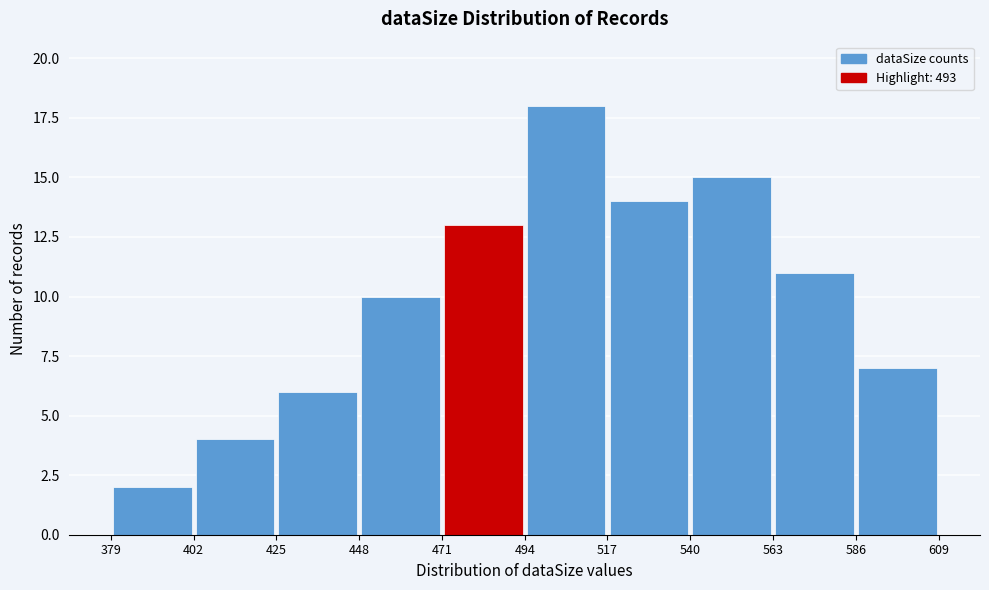

Reading left to right, transcribe this chart: for each bar, give the range it covers on the x-axis and its height. The values are not printed on the chart, so give them approximately, as read against the axis.

379 to 402: 2
402 to 425: 4
425 to 448: 6
448 to 471: 10
471 to 494: 13
494 to 517: 18
517 to 540: 14
540 to 563: 15
563 to 586: 11
586 to 609: 7